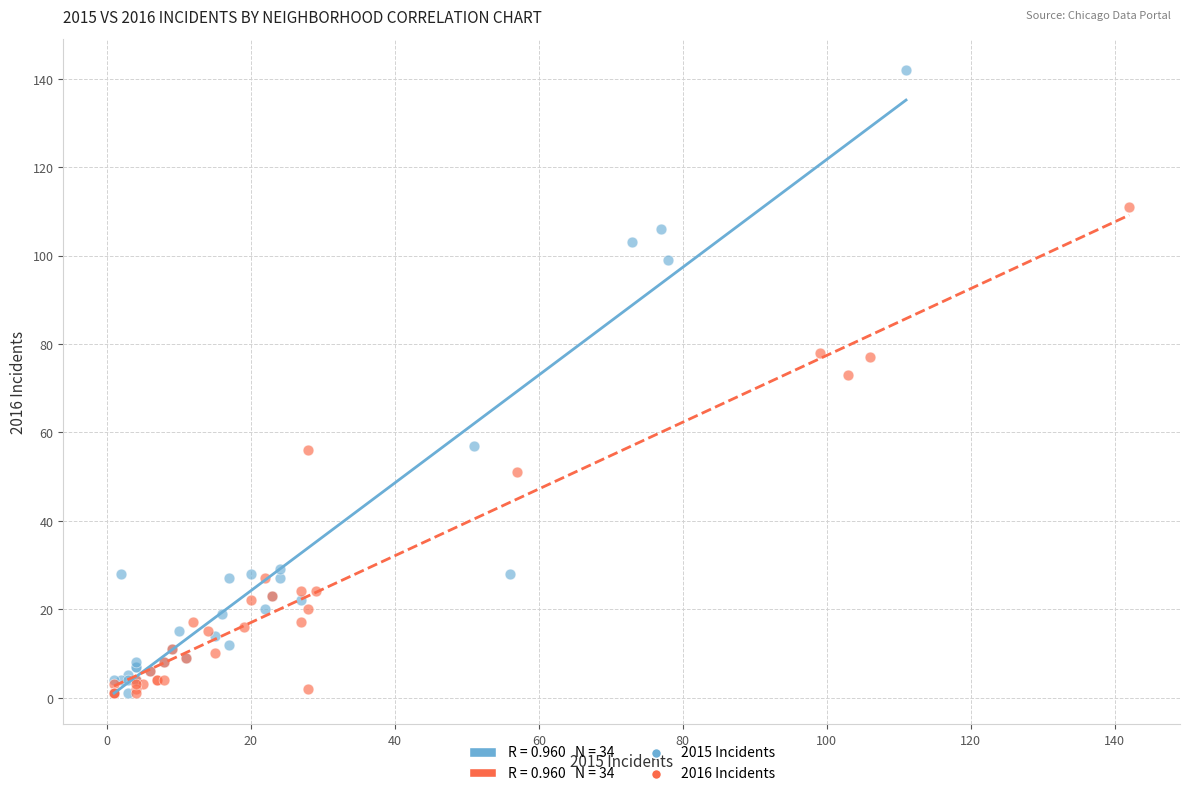

Which series contains the highest Y value?

2015 Incidents